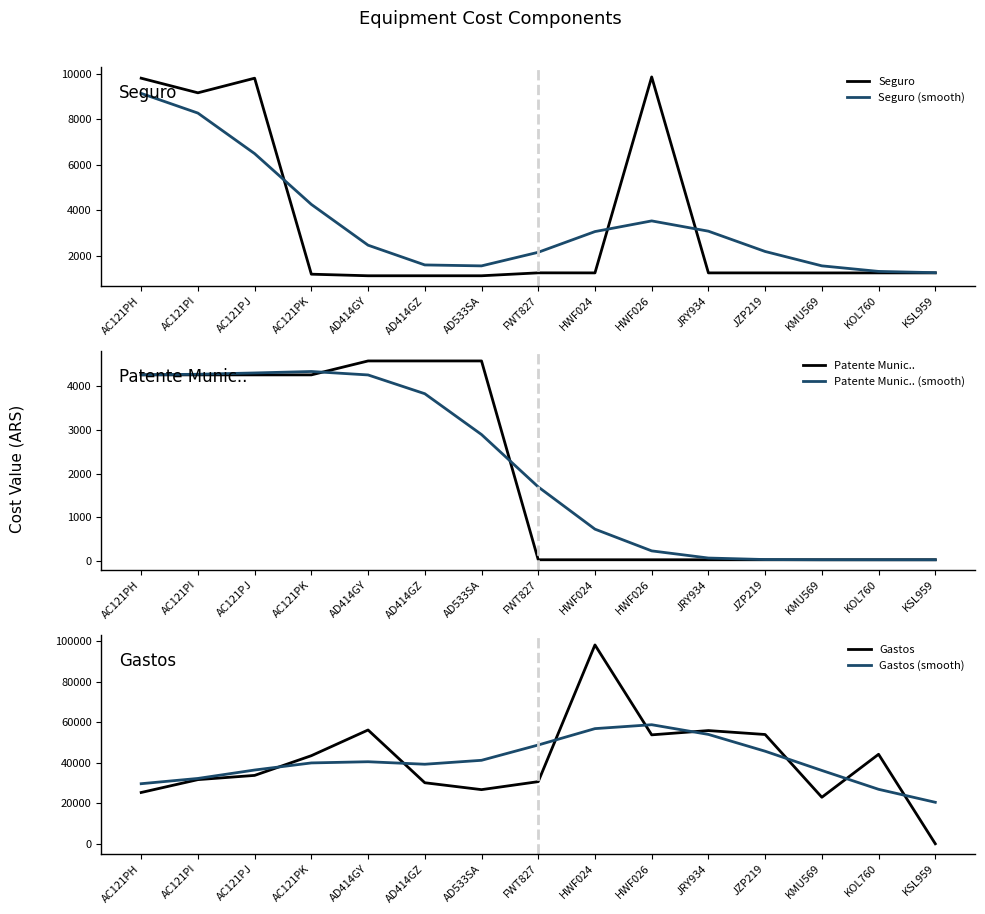

Is the value of Seguro (smooth) at HWF024 greater than the value of Gastos at AC121PK?

No